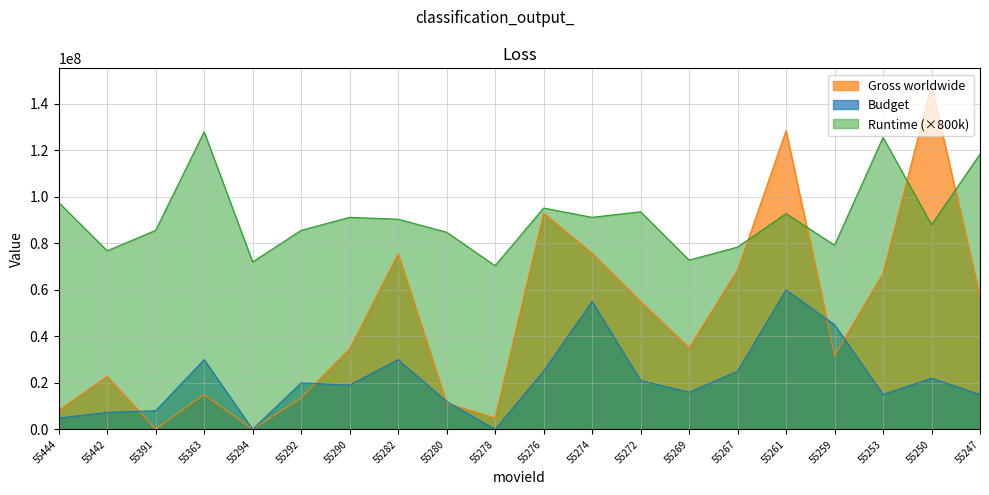

How many interior local peaks does the Runtime series have?

6